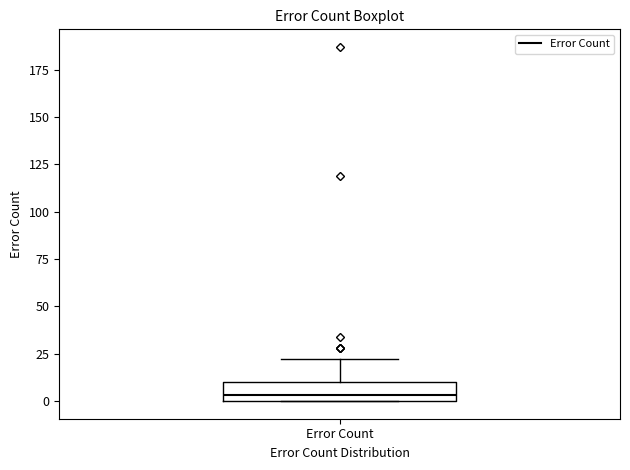

Read this box plot against the y-axis: the position of the median line, the range covered by the box, and the ends of both whiskers. The values are not printed on the chart, so give them approximately, as read against the axis.

median 5, box 0 to 10, whiskers 0 to 20